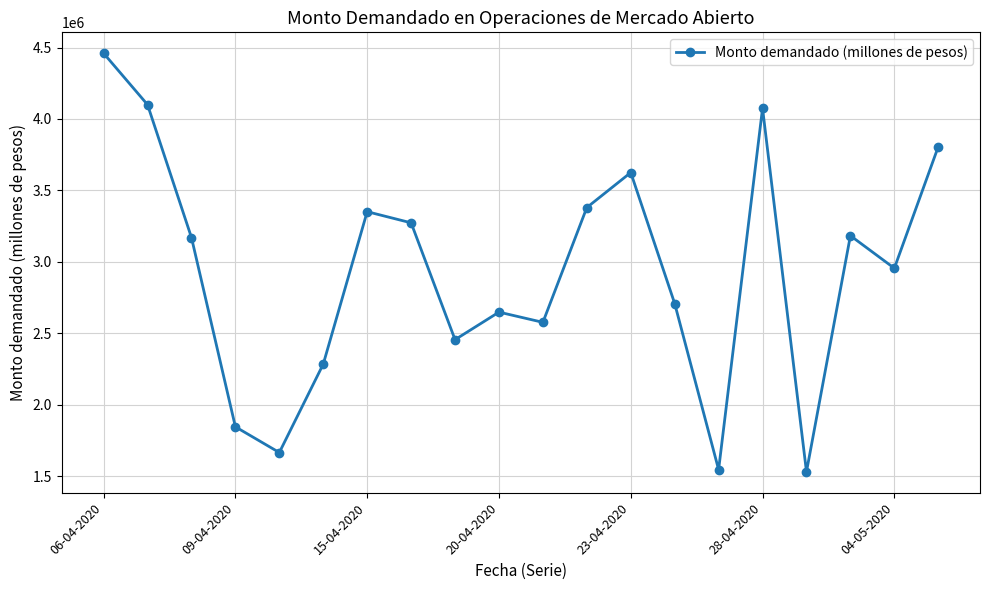

What is the maximum value shown in the chart?

4460000